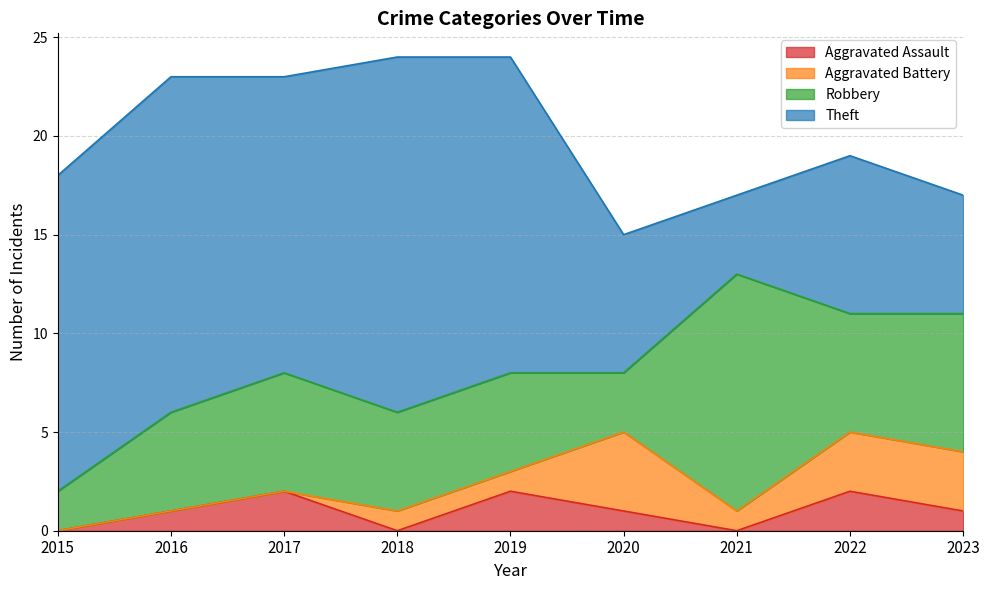

Which series has the widest spread of values?

Theft